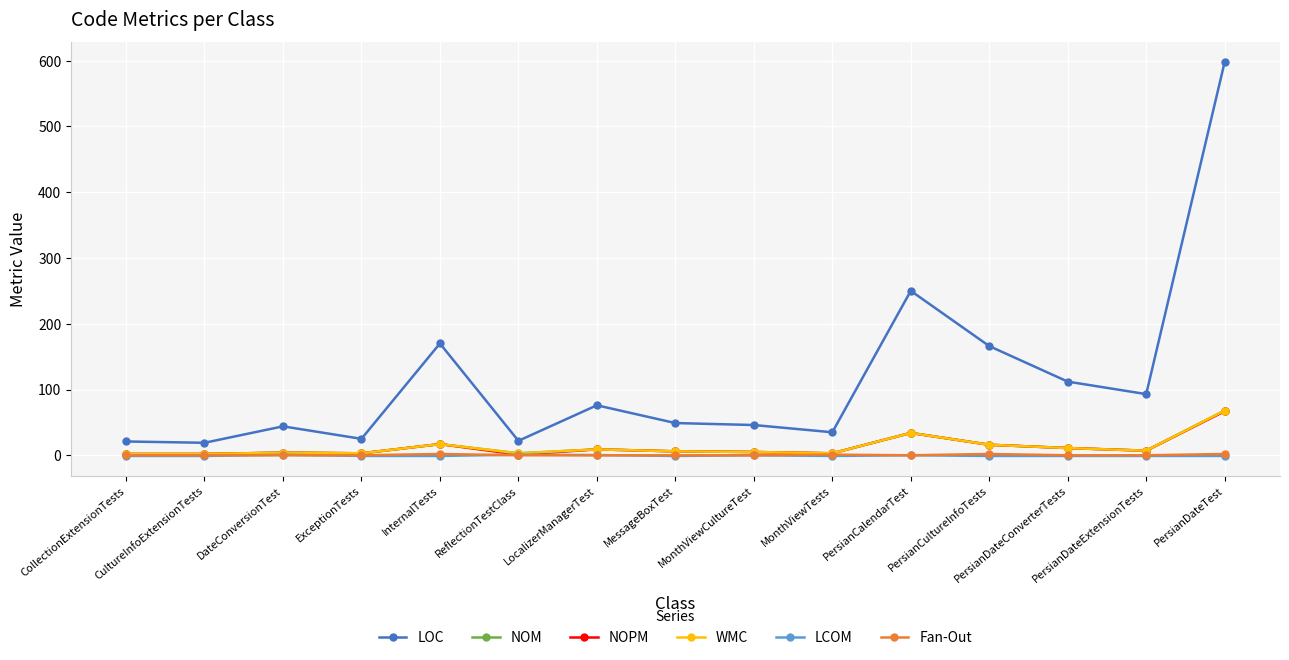

What is the label of the 4th point from the left?

ExceptionTests